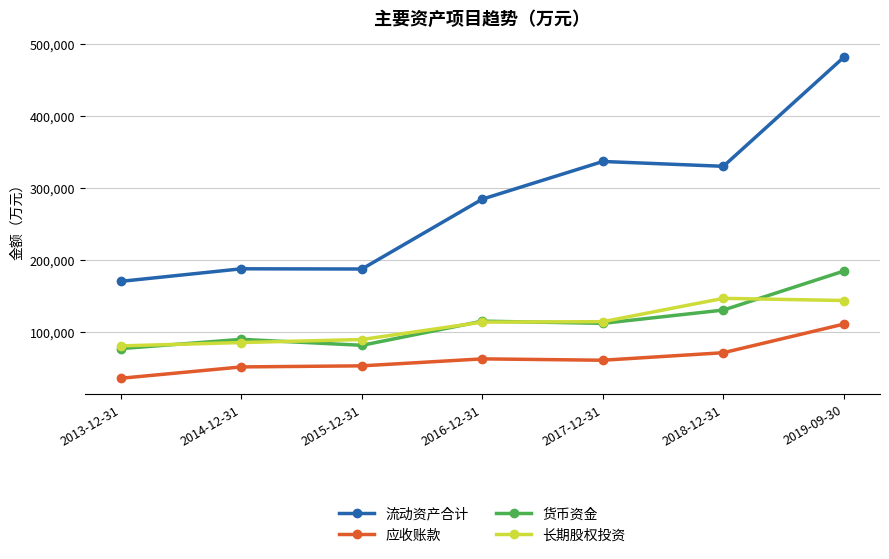

Between 2015-12-31 and 2017-12-31, which series saw the biggest shift?

流动资产合计